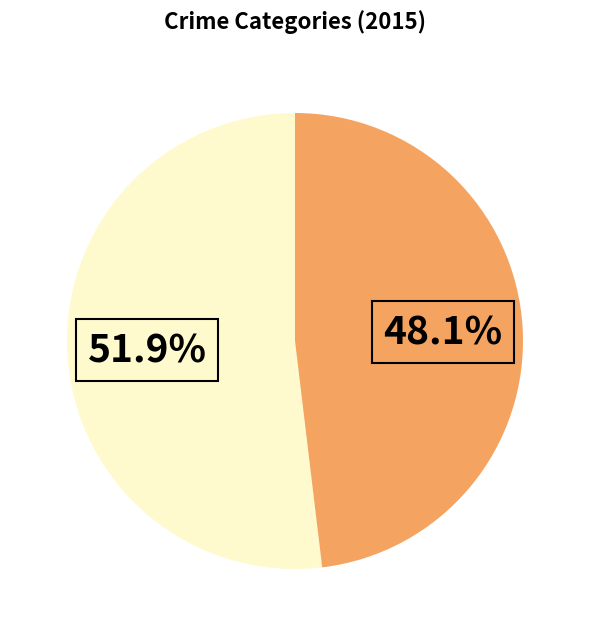

Is there a majority slice in this chart?

Yes